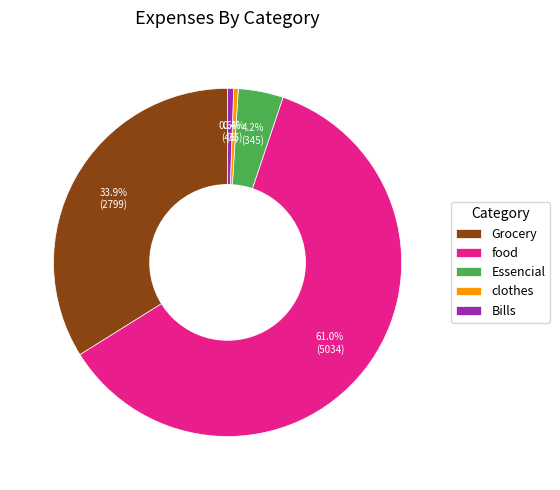

What is the largest slice in the pie chart?

food